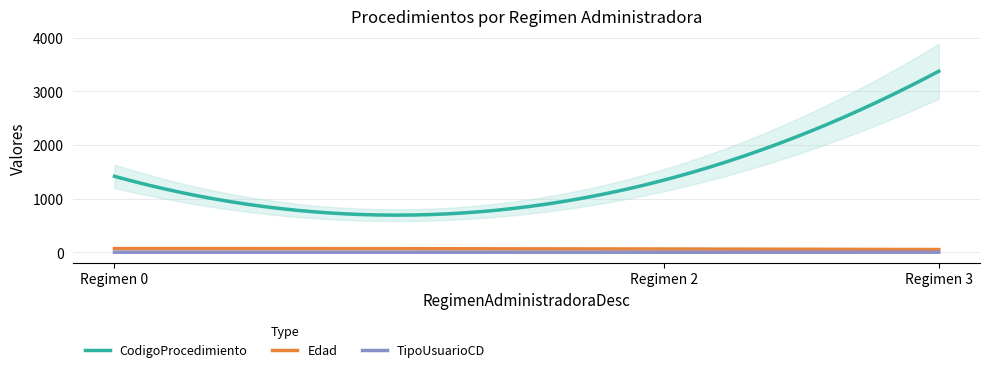

Between 2 and 2, which series saw the biggest shift?

CodigoProcedimiento